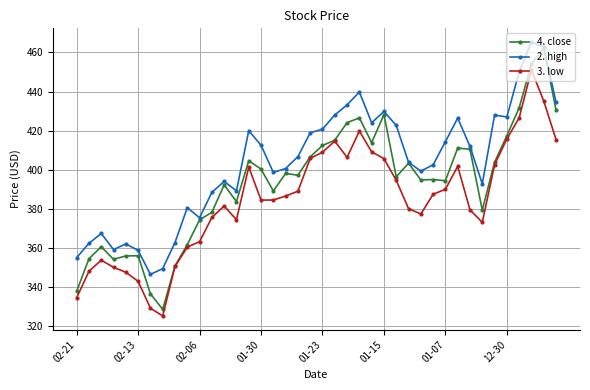

Does the chart display data point markers on the line(s)?

Yes